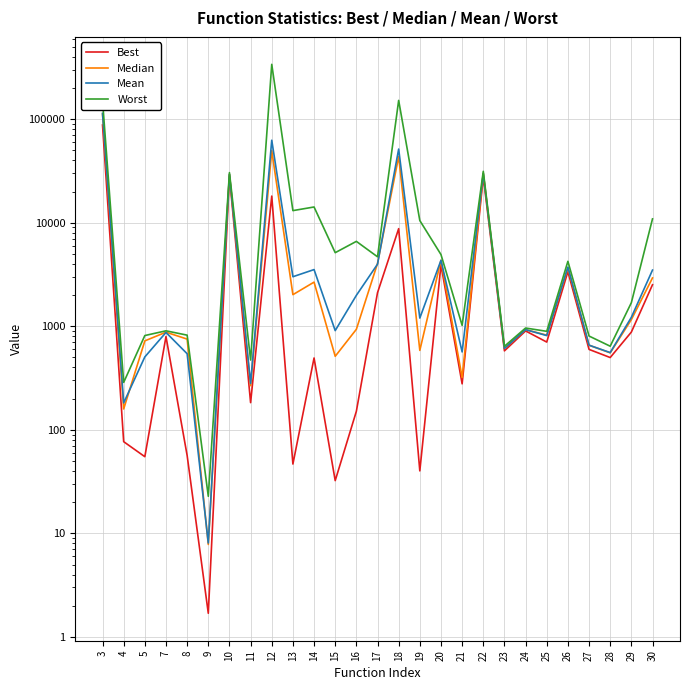

How many data points in Median are less than 928?

13